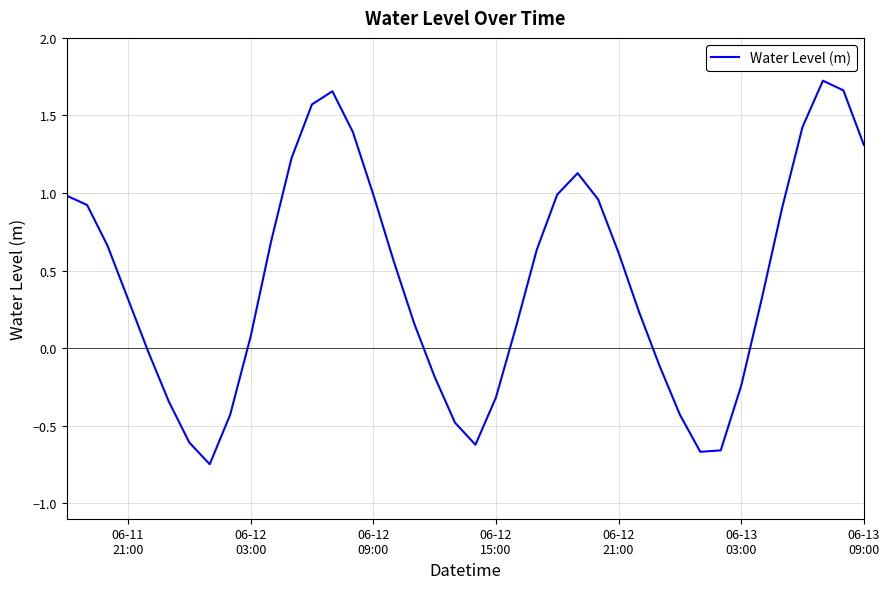

Does the chart display data point markers on the line(s)?

No